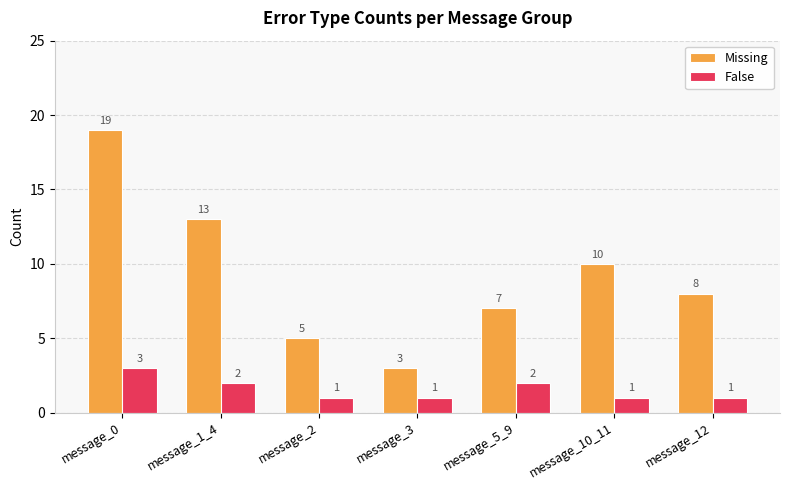

Rank the series by their maximum value, from highest to lowest.

Missing, False